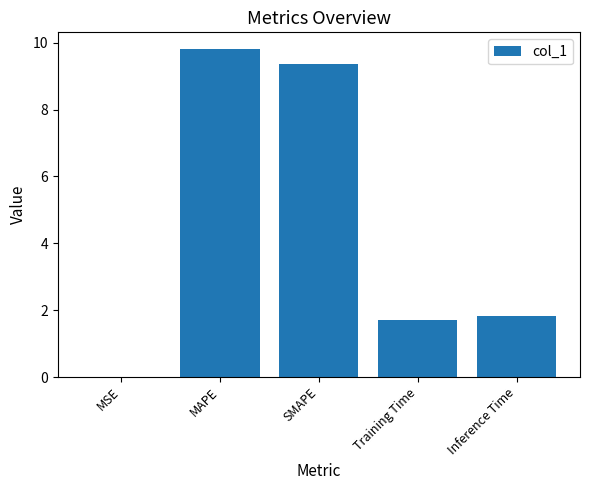

The chart shows a value of 0.6 at Inference Time. True or false?

False